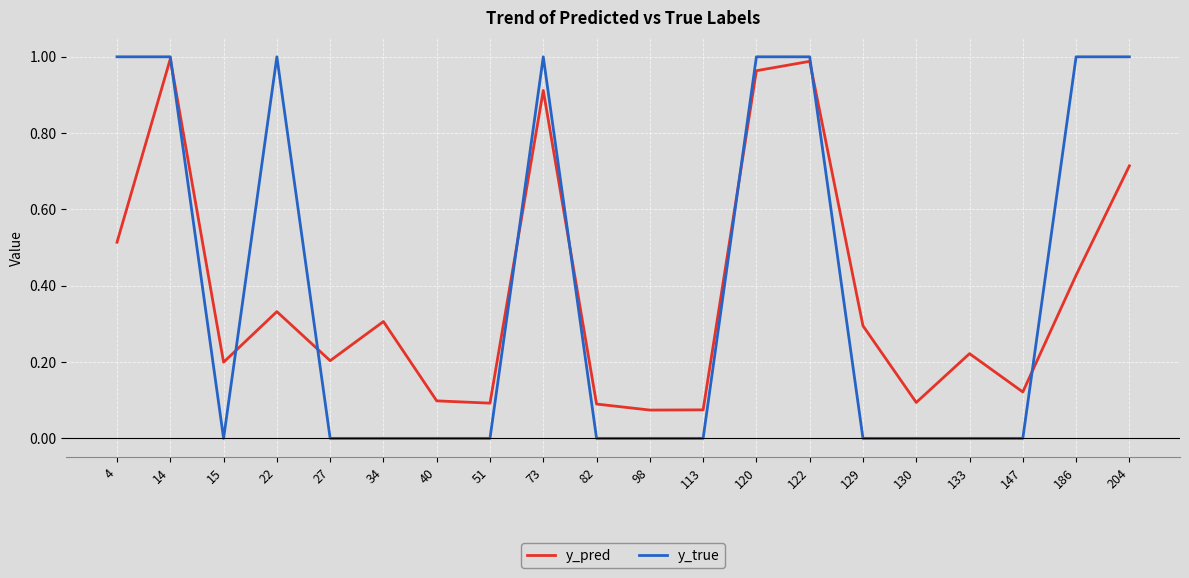

Is it true that y_true equals 0.3 at 113?

False